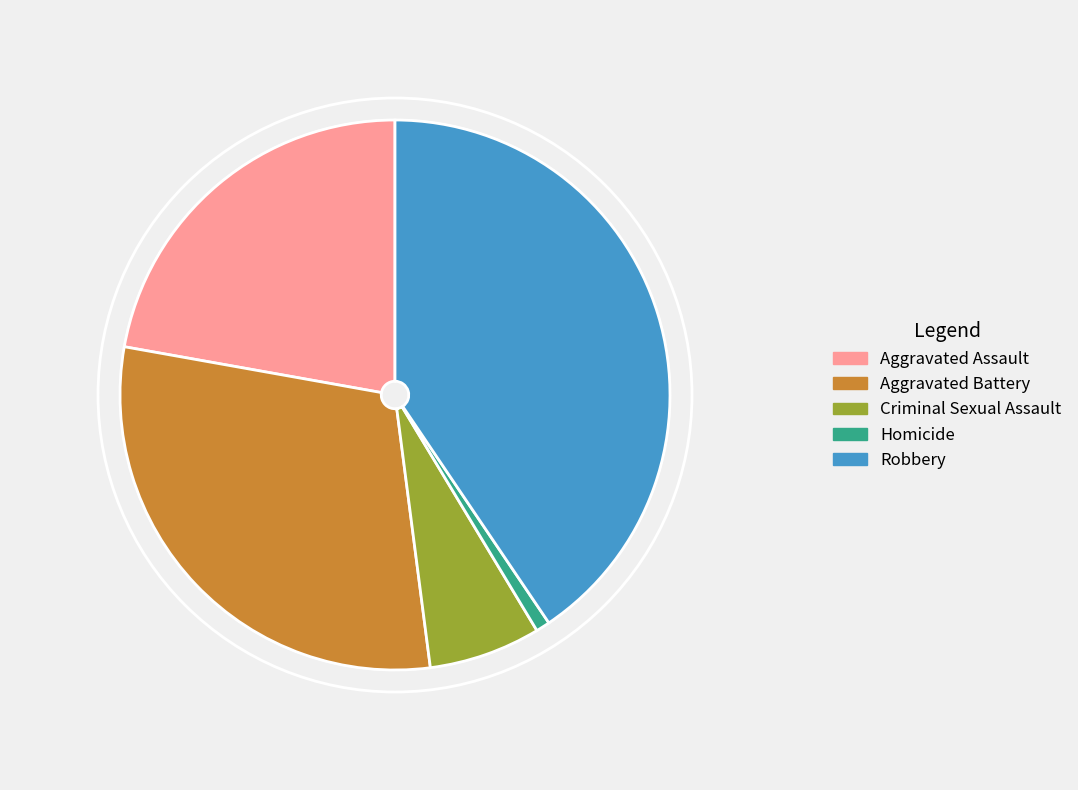

Rank the categories by value from highest to lowest.

Robbery, Aggravated Battery, Aggravated Assault, Criminal Sexual Assault, Homicide